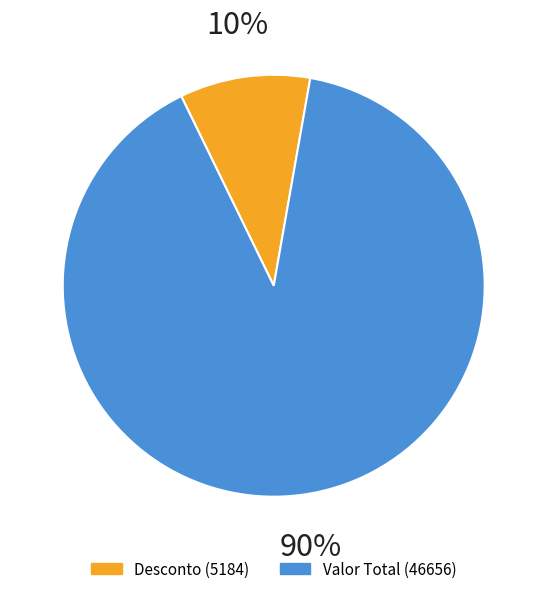

Does Desconto represent more than half of the total?

No